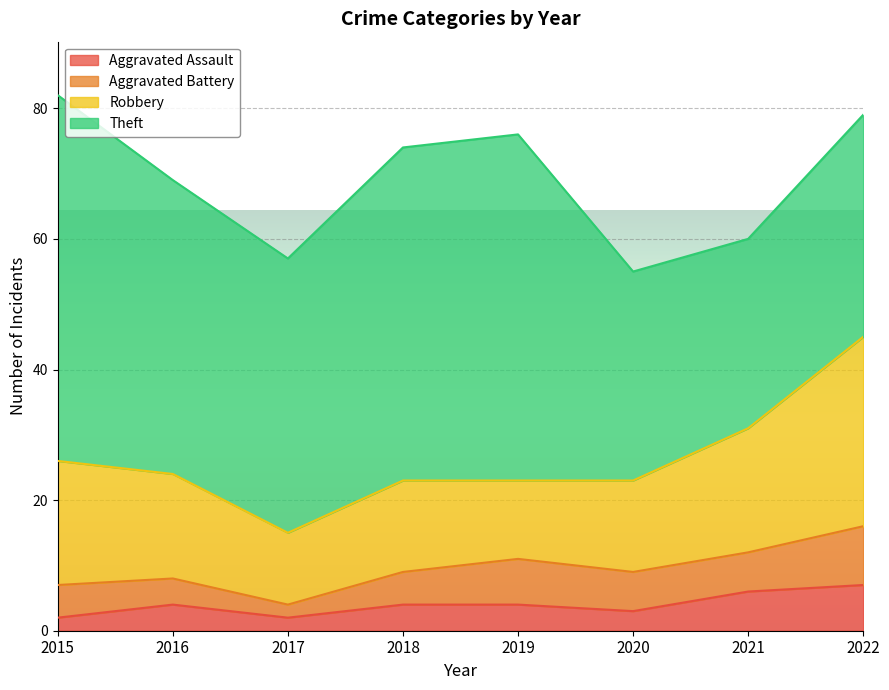

How many data points does each series have?

8